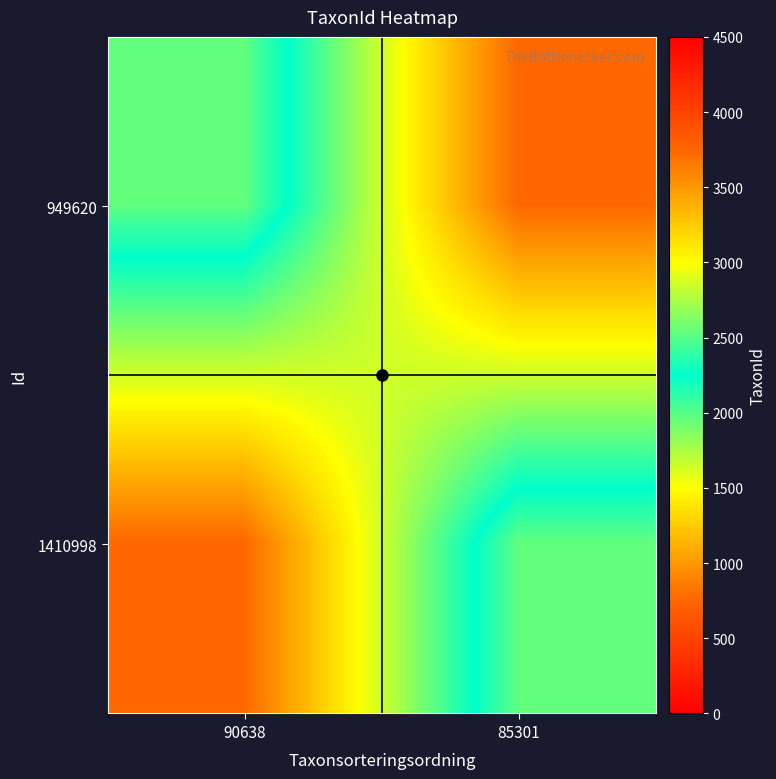

Reading left to right, transcribe all the data shown in this chart.

949620: 90638=1968	85301=3739
1410998: 90638=3739	85301=1968